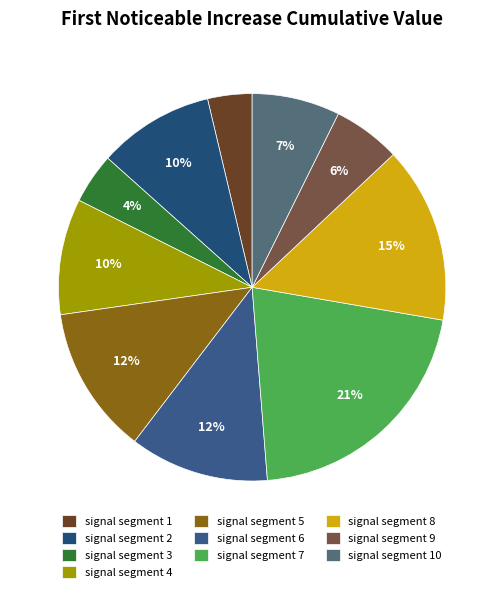

How many slices are in this pie chart?

10